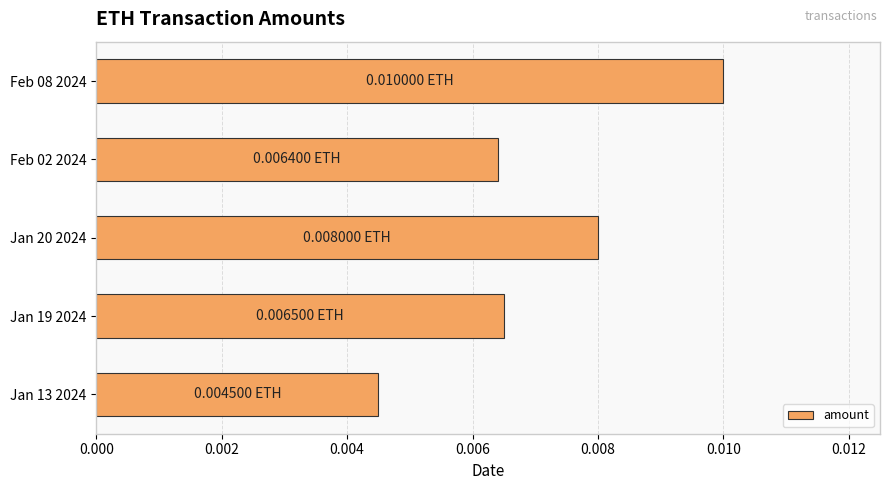

Are the bars grouped side by side (vs. stacked)?

No